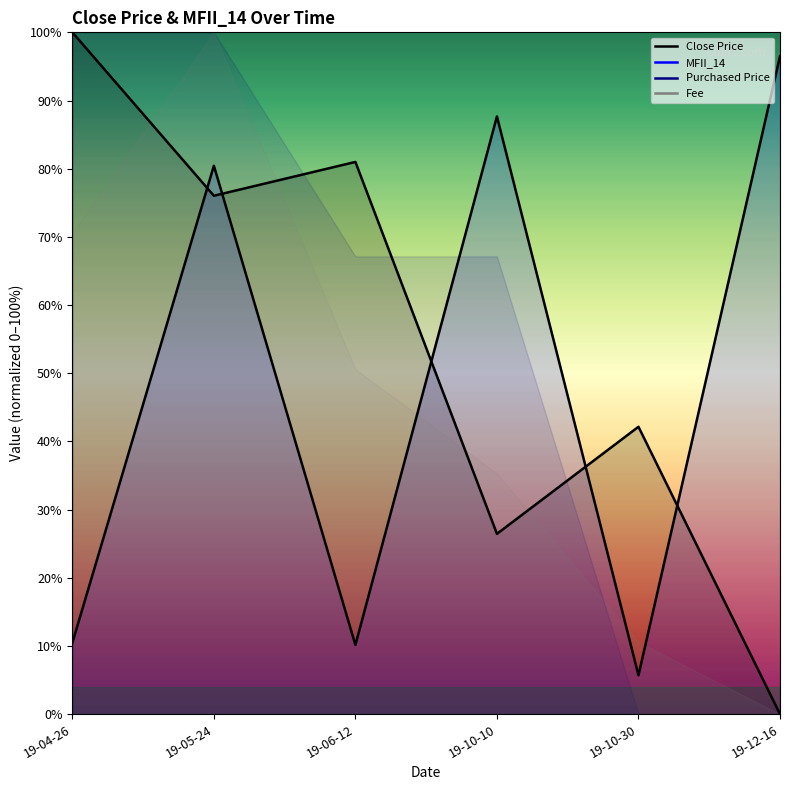

Does the chart display data point markers on the line(s)?

No